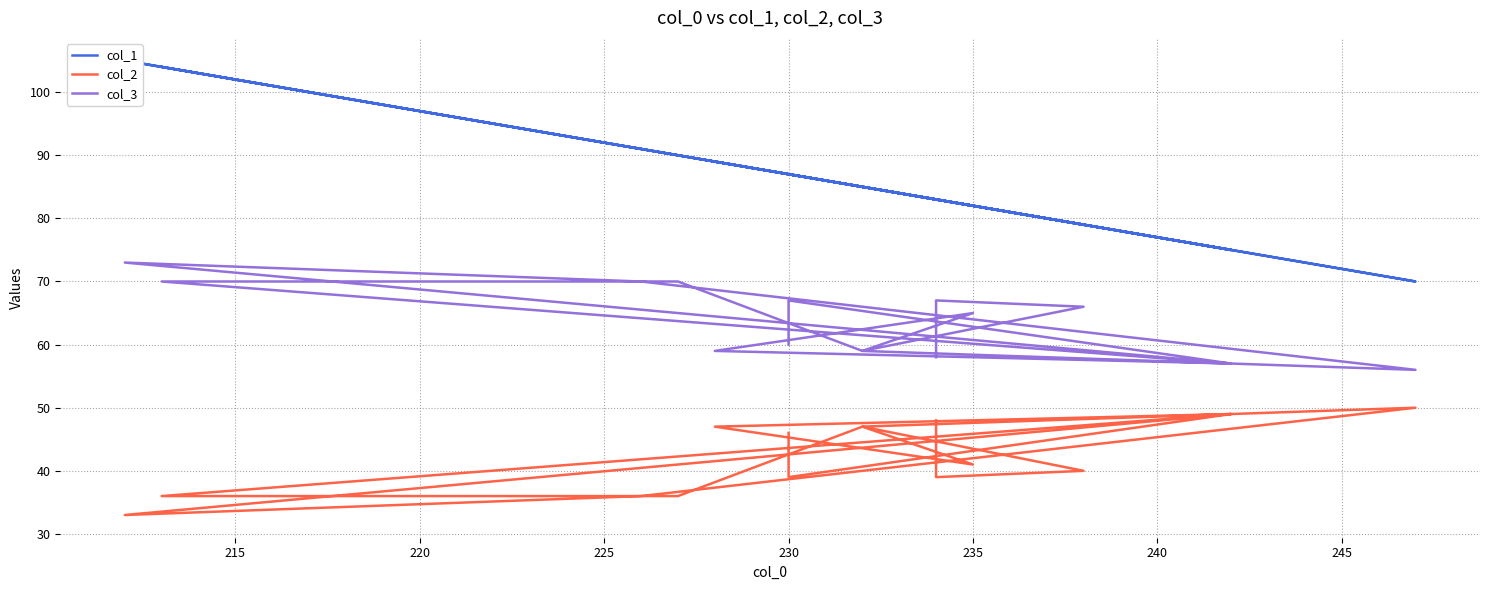

Is this an area chart (filled region under the line)?

No